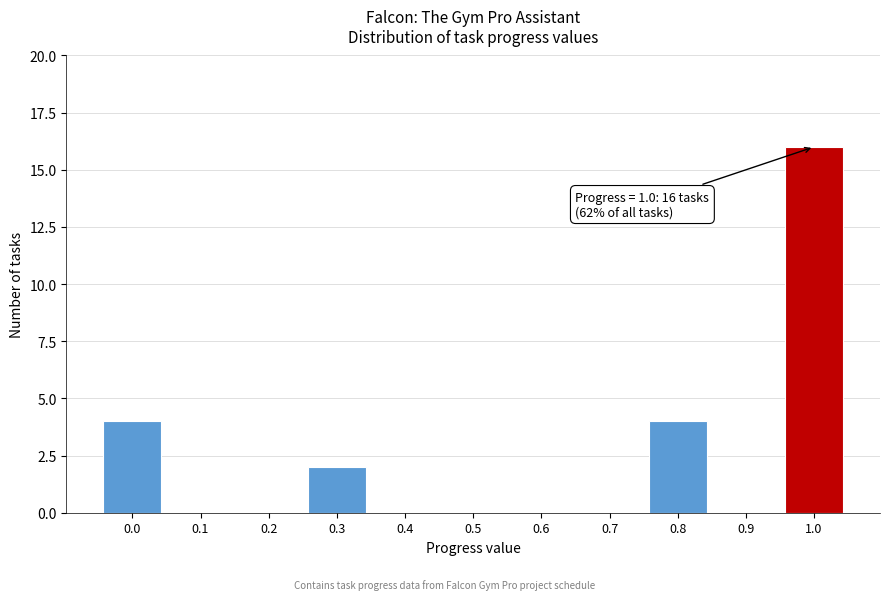

Reading right to left, extract all data points from this chart.

1.0=16	0.9=0	0.8=4	0.7=0	0.6=0	0.5=0	0.4=0	0.3=2	0.2=0	0.1=0	0.0=4